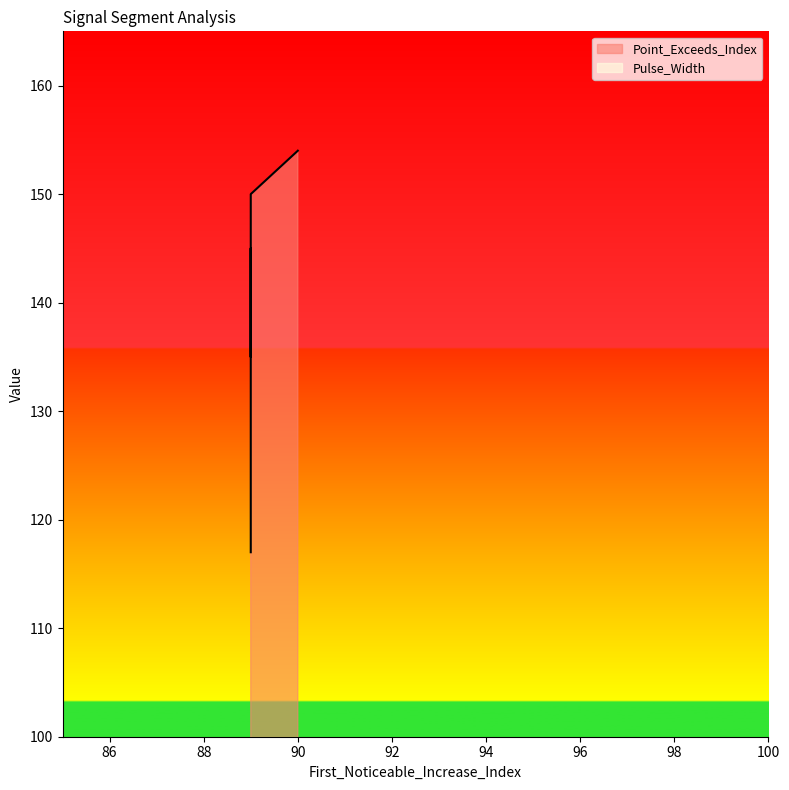

What are all the series names shown in the legend?

Point_Exceeds_Index, Pulse_Width